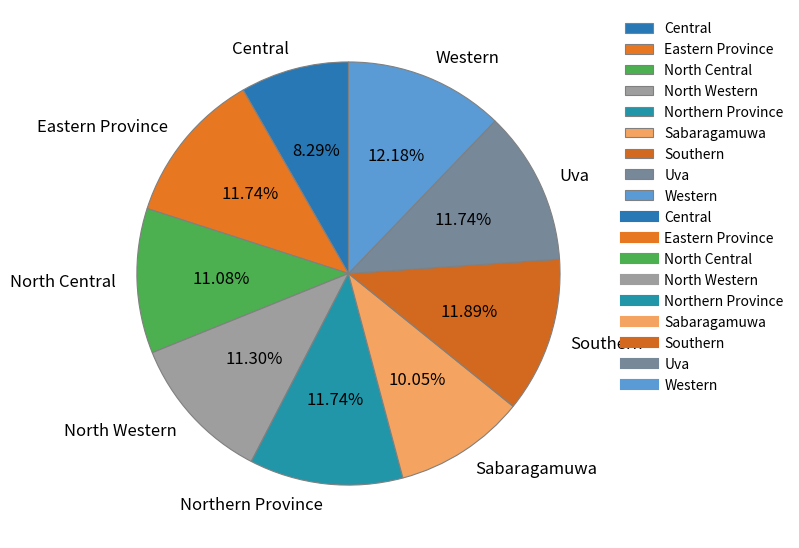

Is the sum of North Western and North Central greater than half?

No